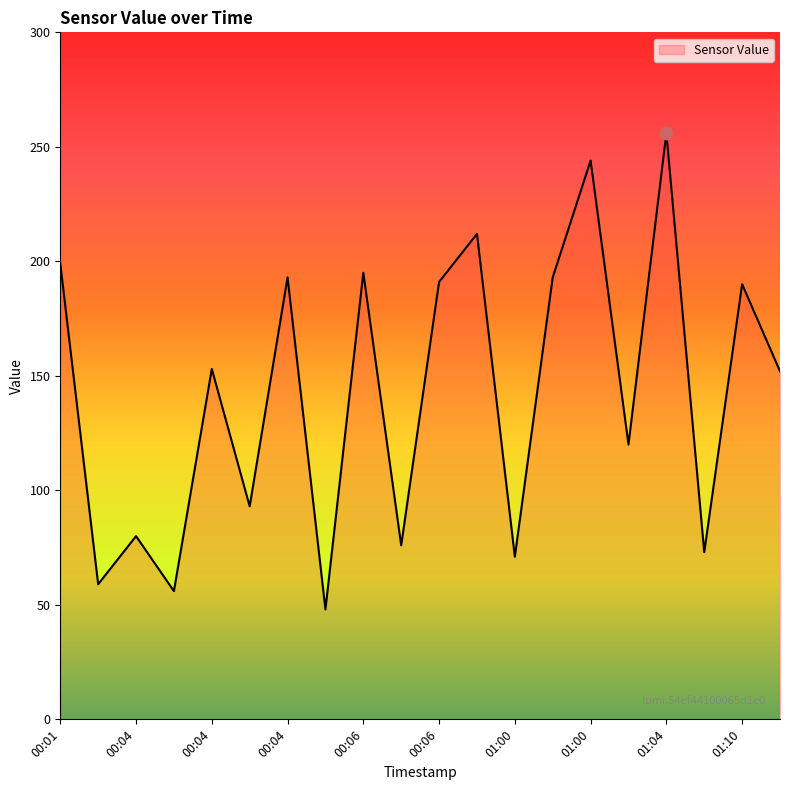

What is the greatest value displayed?

256